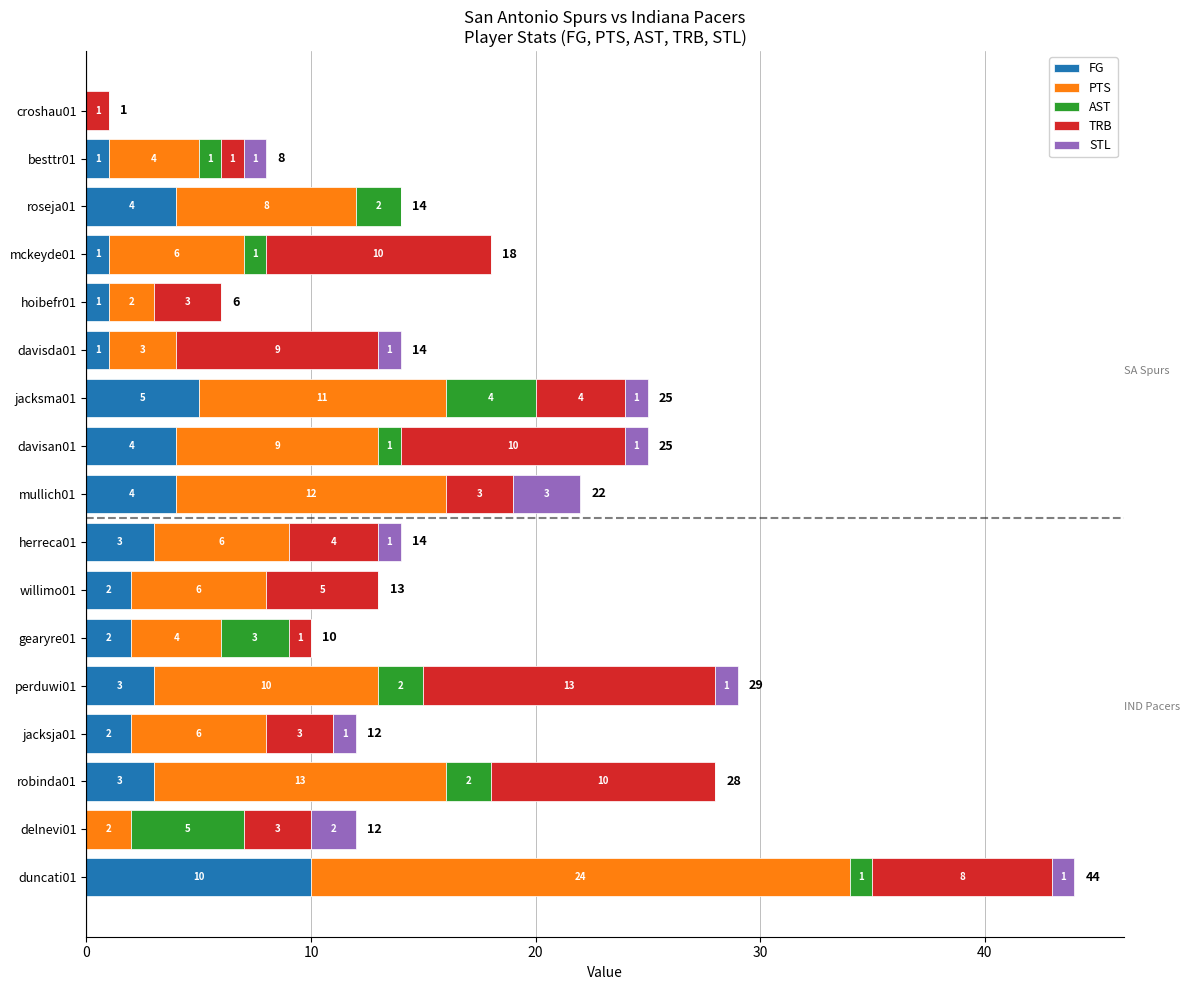

What is the maximum value for FG?

10